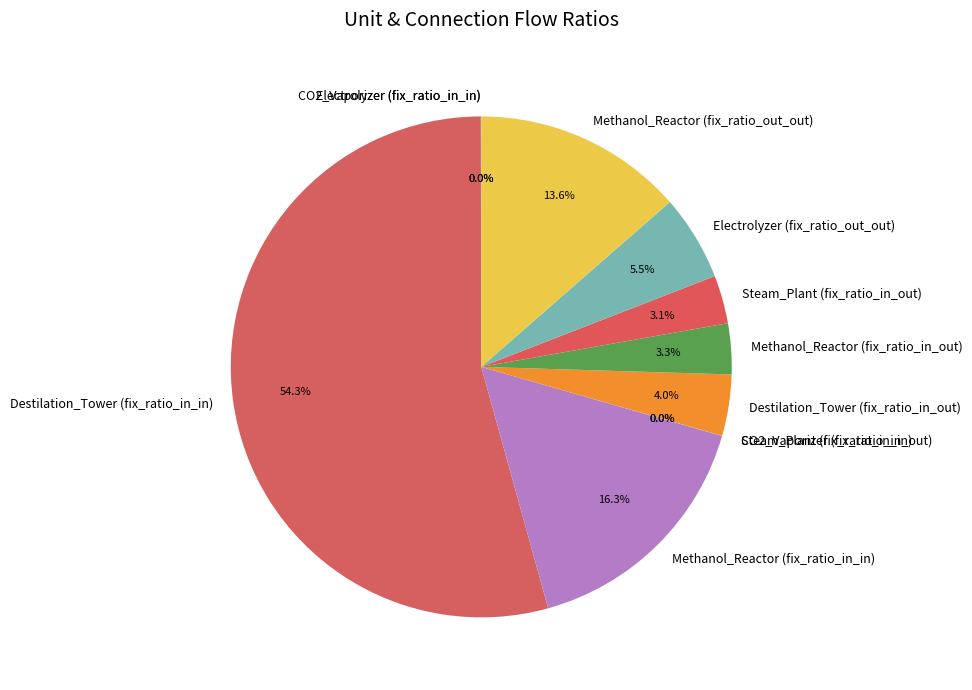

What is the largest slice in the pie chart?

Destilation_Tower (fix_ratio_in_in)